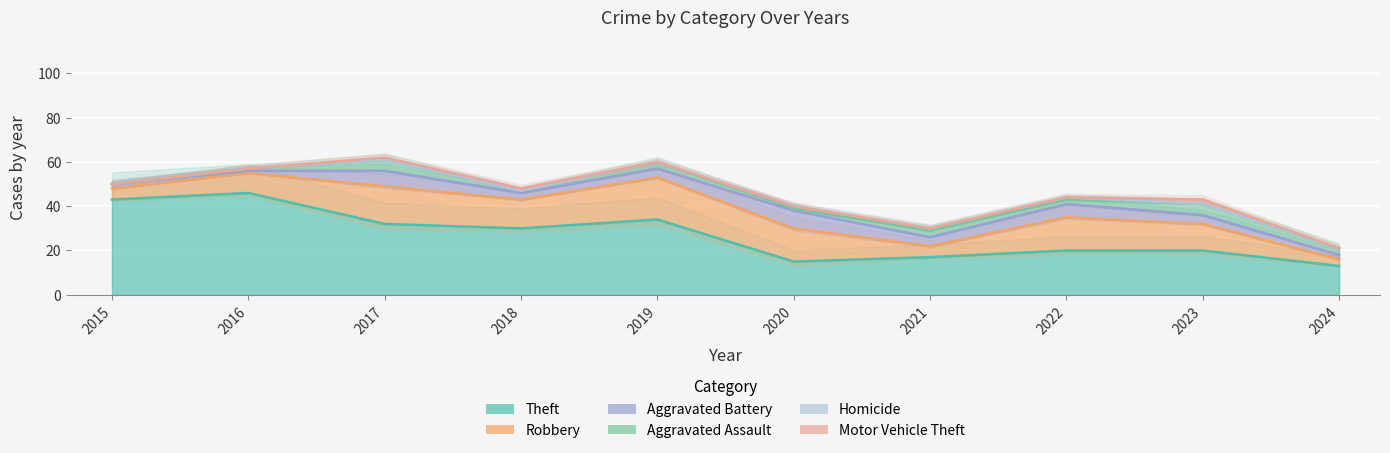

At which category is the sum across all series the highest?

2017